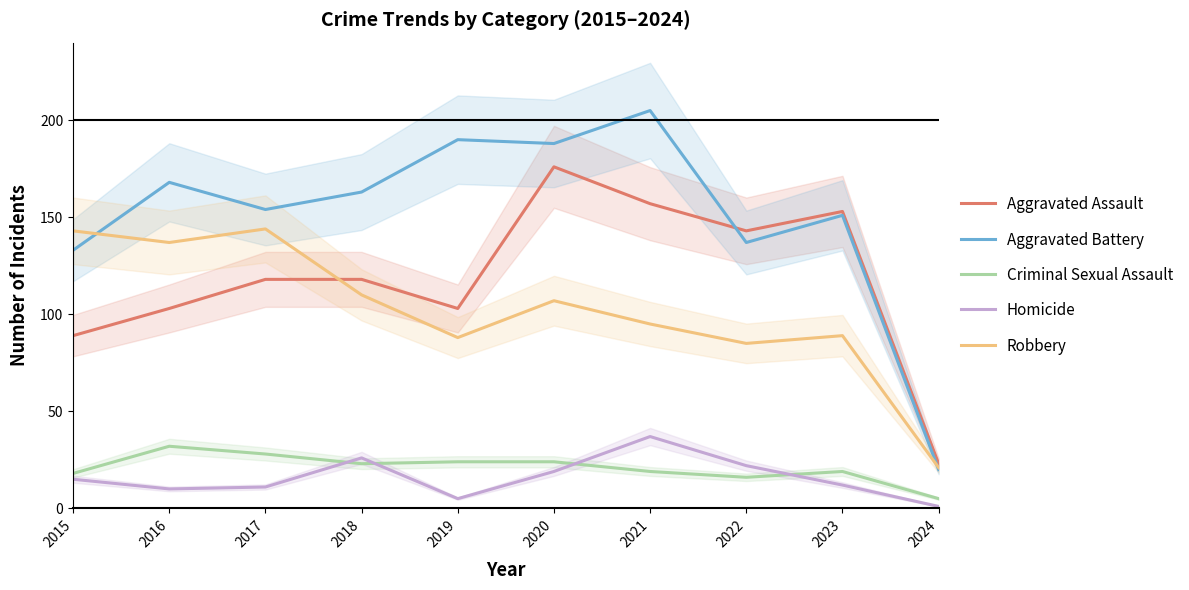

What is the spread (max minus min) of values at 2023?

141